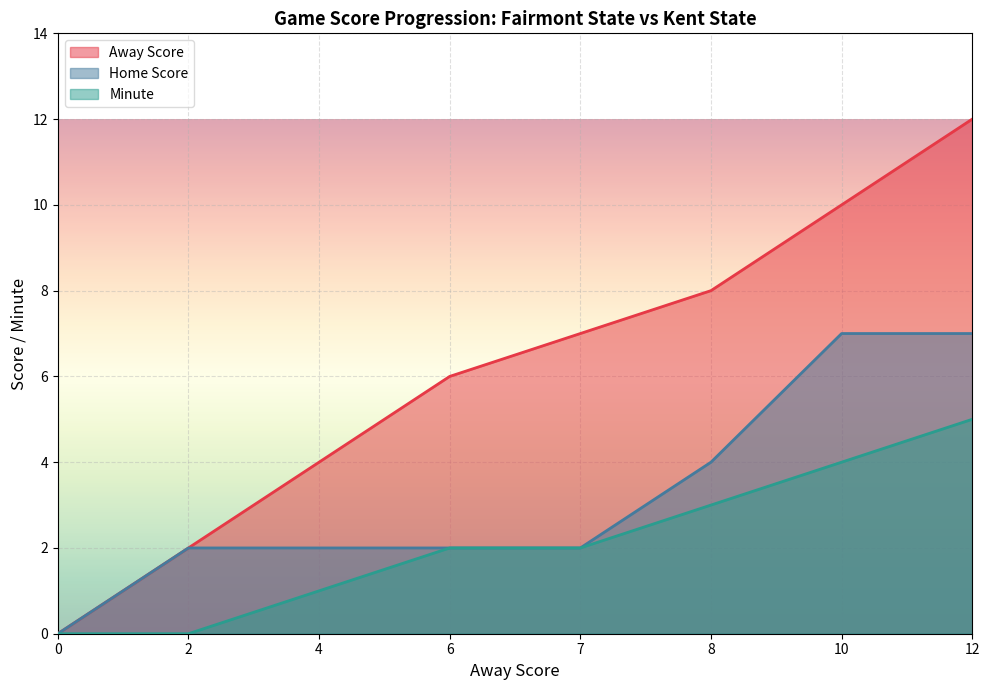

True or false: Minute and Away Score cross at least once.

False